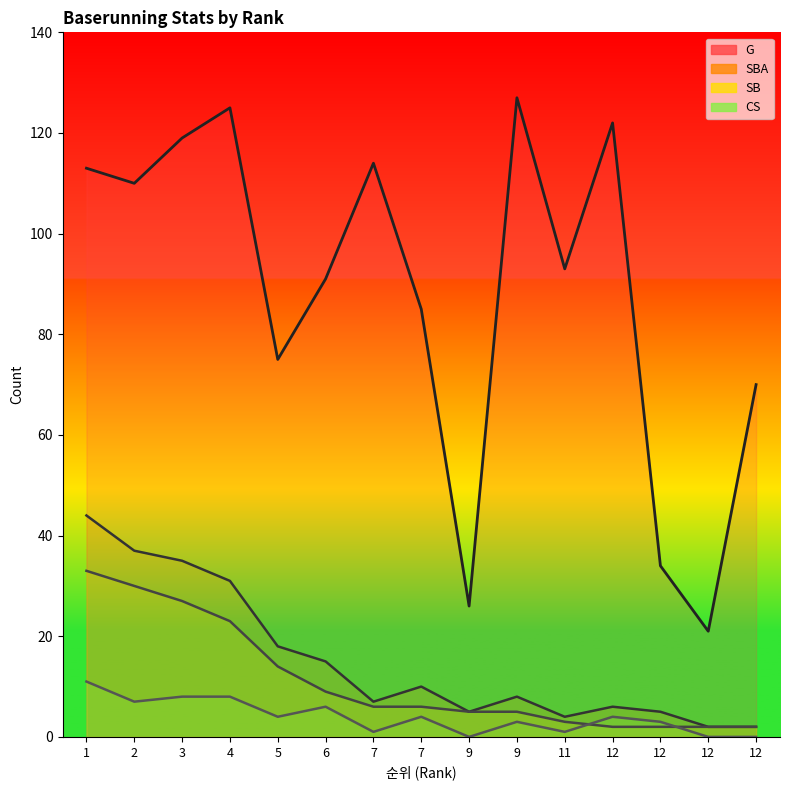

What is the spread (max minus min) of values at 2?

103